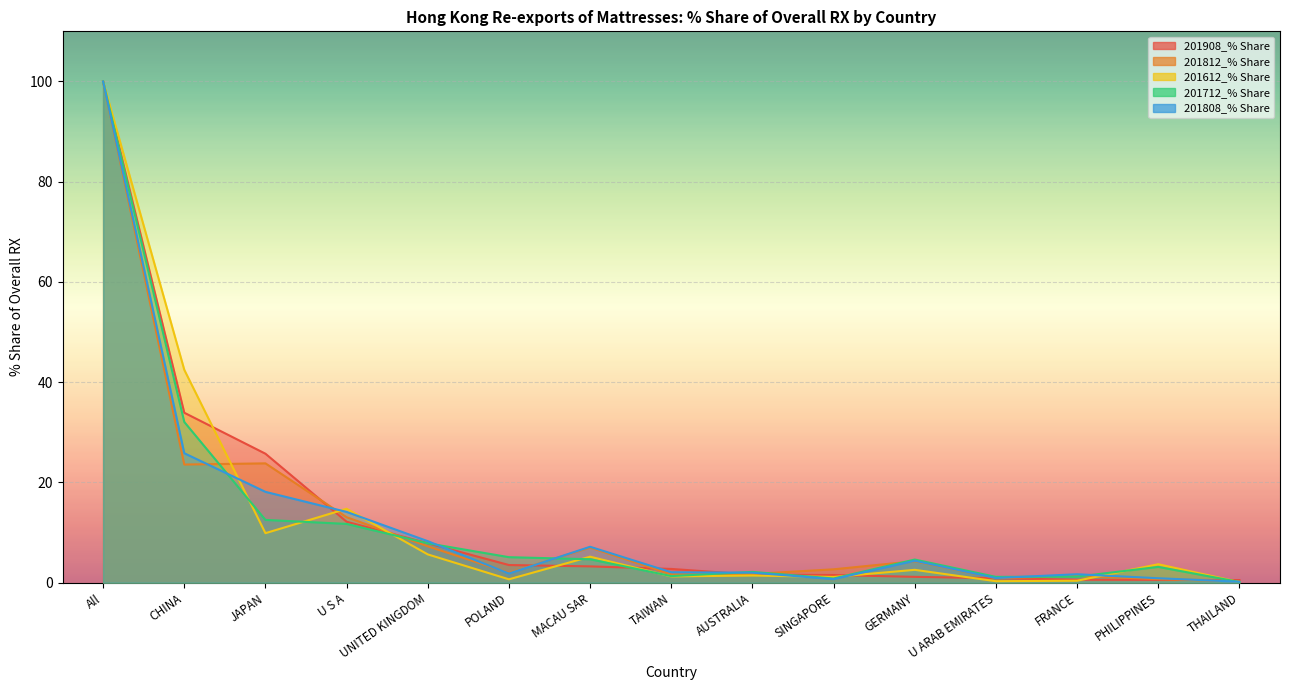

How many lines are shown in the chart?

5